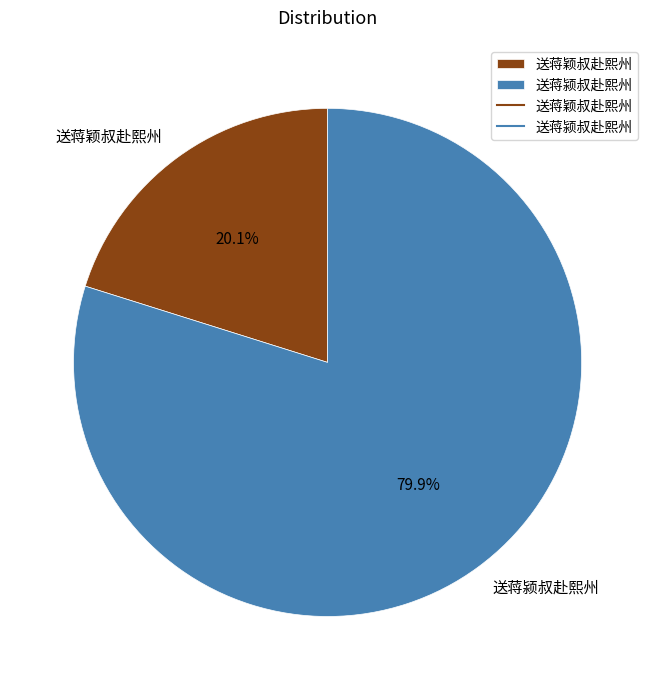

Between 送蒋颍叔赴熙州 and 送蒋颖叔赴熙州, which is larger?

送蒋颍叔赴熙州